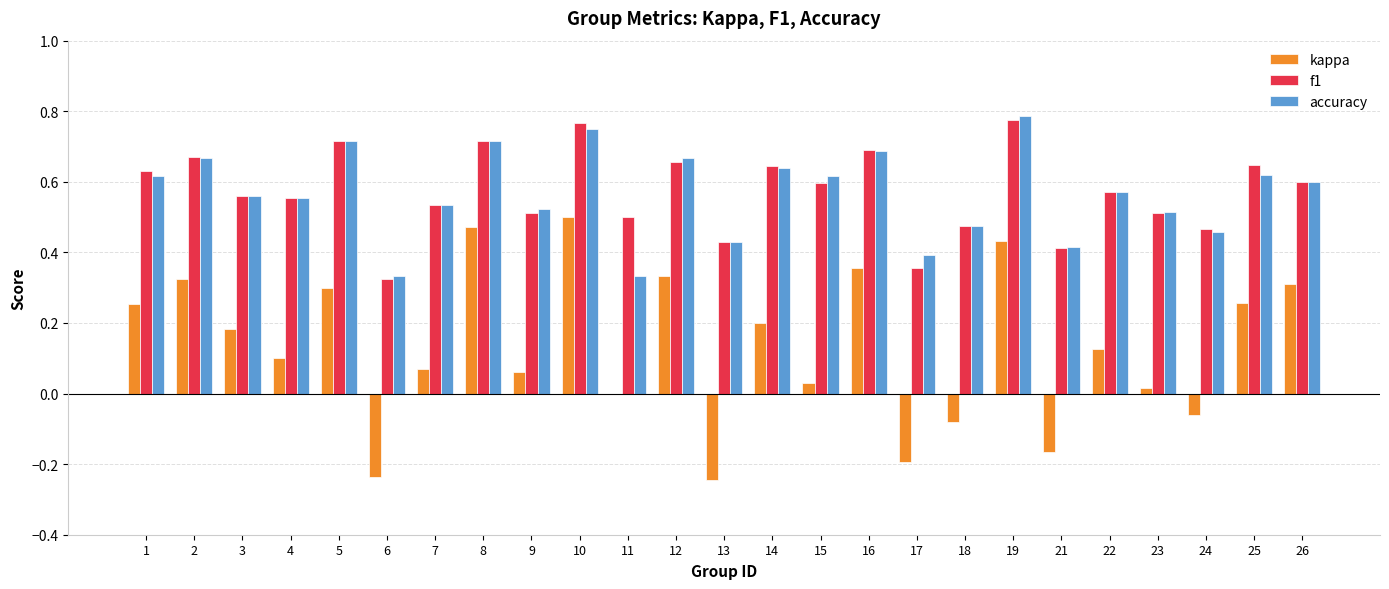

True or false: f1 has a value of 0.5 at 9.

True